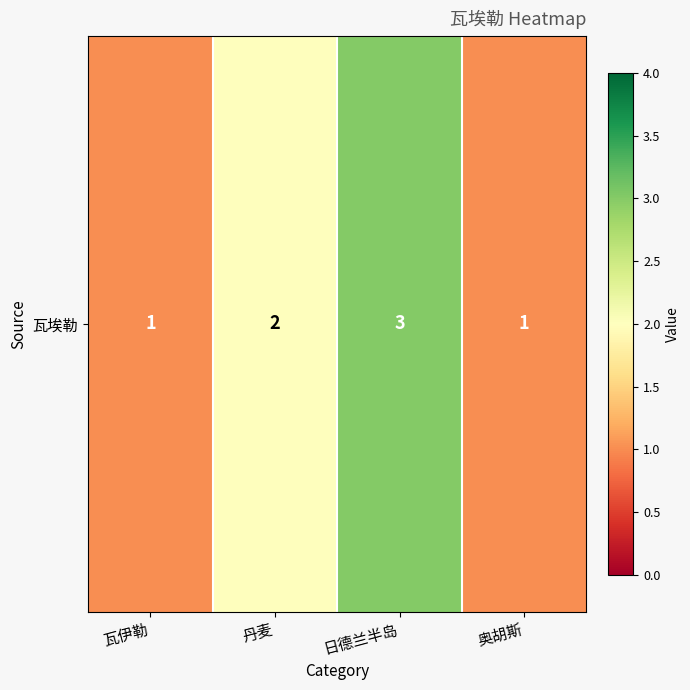

Reading right to left, what are all the values shown in this chart?

奥胡斯=1	日德兰半岛=3	丹麦=2	瓦伊勒=1